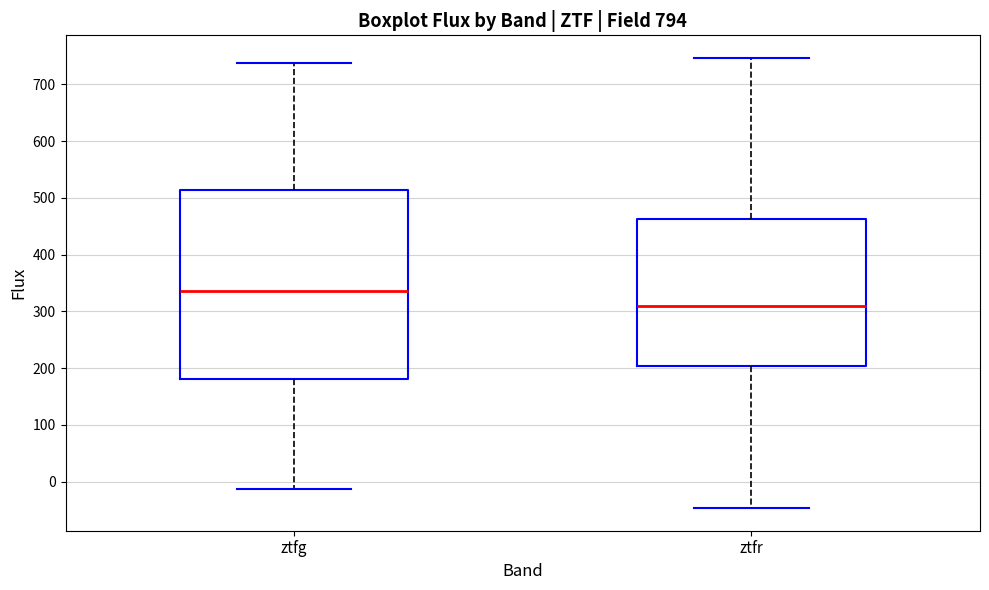

Reading left to right, read every box against the y-axis: the position of its median line, the range the box covers, and the ends of its whiskers. The values are not printed on the chart, so give them approximately, as read against the axis.

ztfg: median 340, box 180 to 510, whiskers -10 to 740
ztfr: median 310, box 200 to 460, whiskers -50 to 750